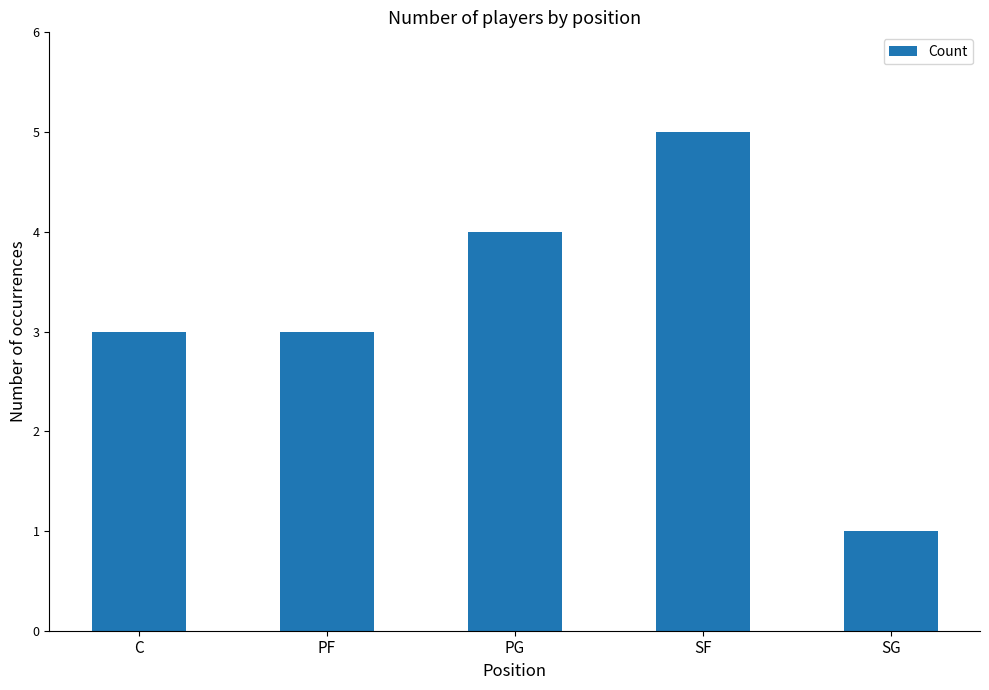

Does the chart contain stacked bars?

No